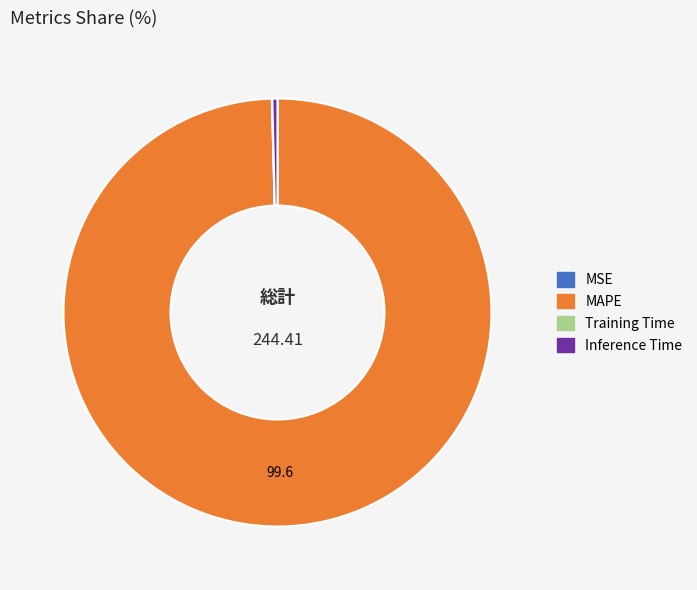

What is the majority slice?

MAPE